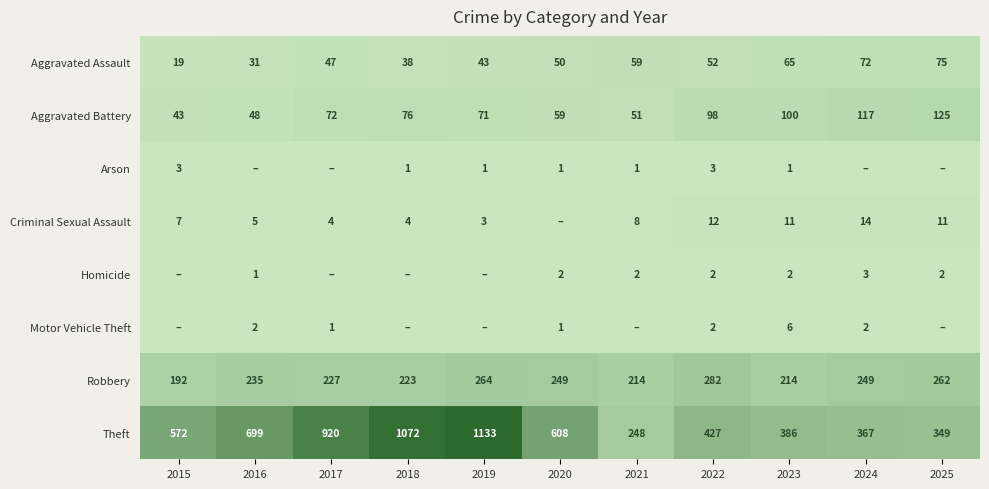

What is the sum of the Criminal Sexual Assault values at 2017 and 2015?

11